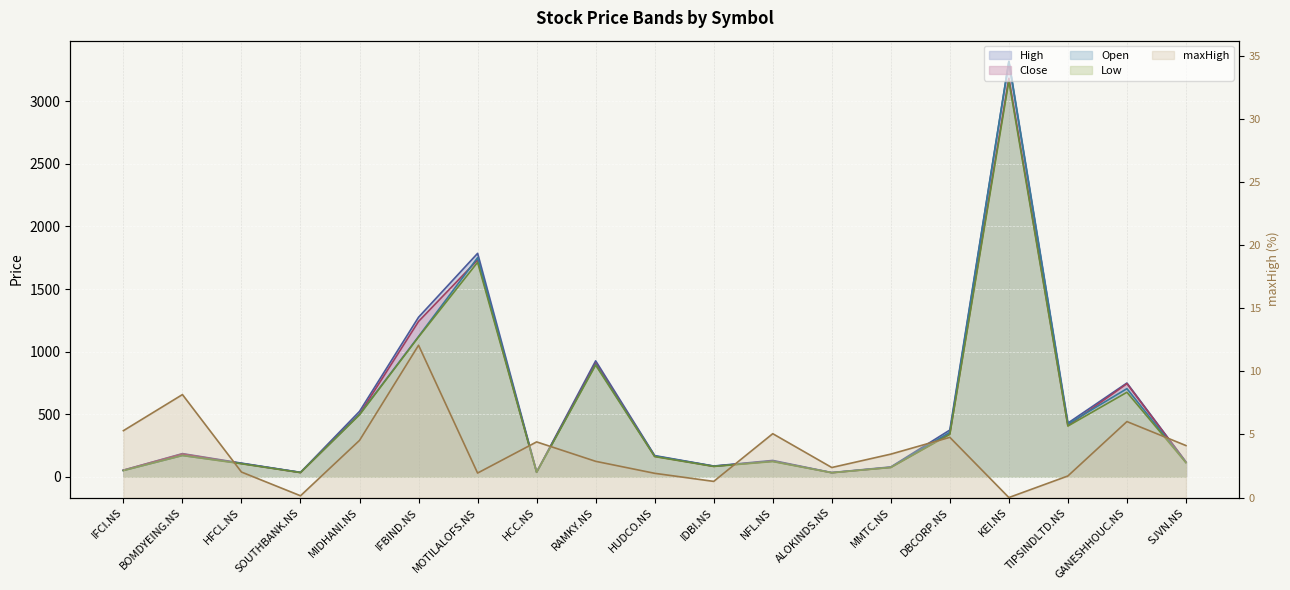

What is the total value across all series at TIPSINDLTD.NS?

1665.7